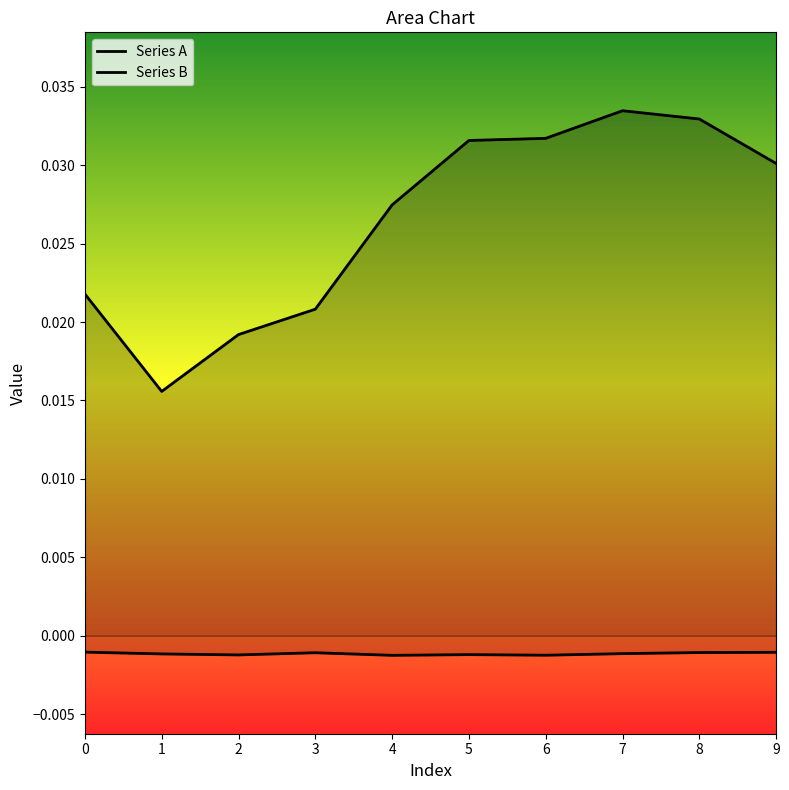

Count the Series A values in the range 0 to 1.

10